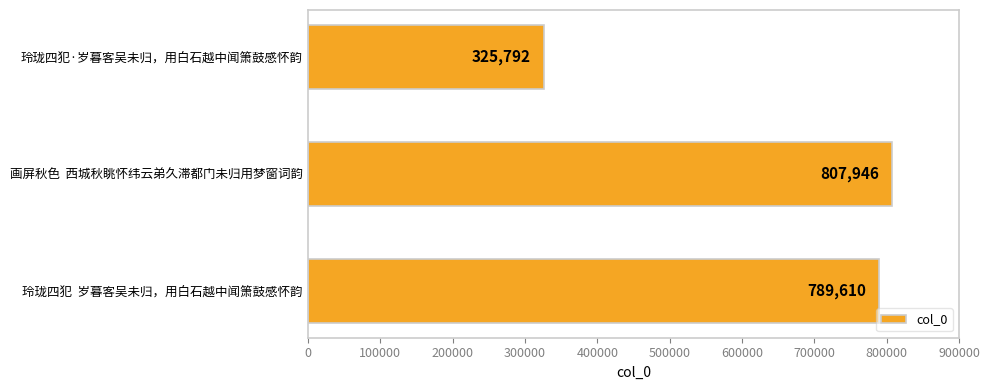

What is the sum of all values?

1923348